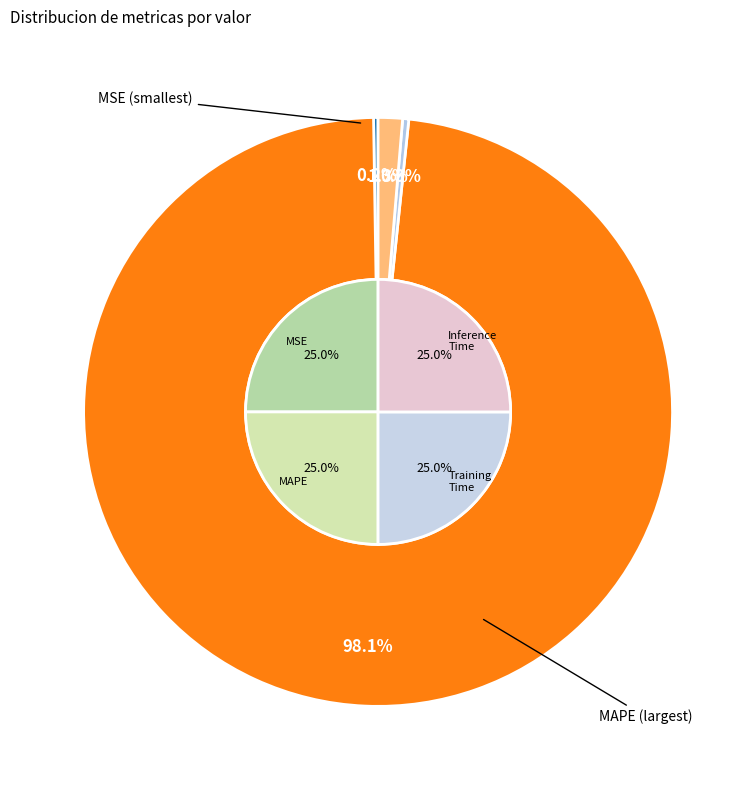

To the nearest percent, what is the combined percentage of Inference Time and Training Time?

2%